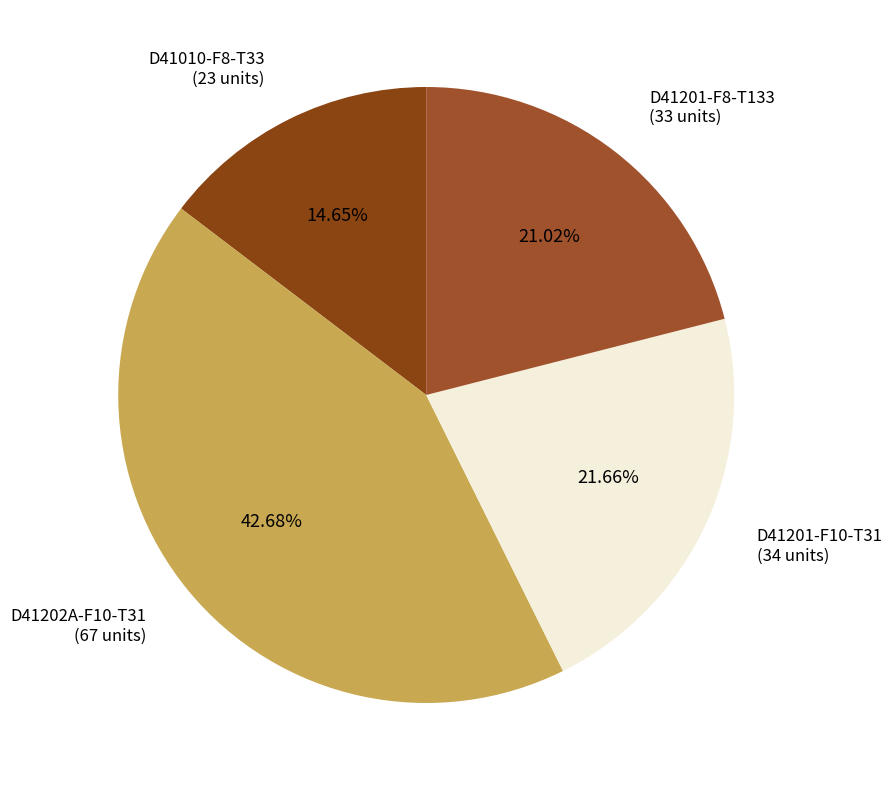

Count the number of slices in the pie.

4